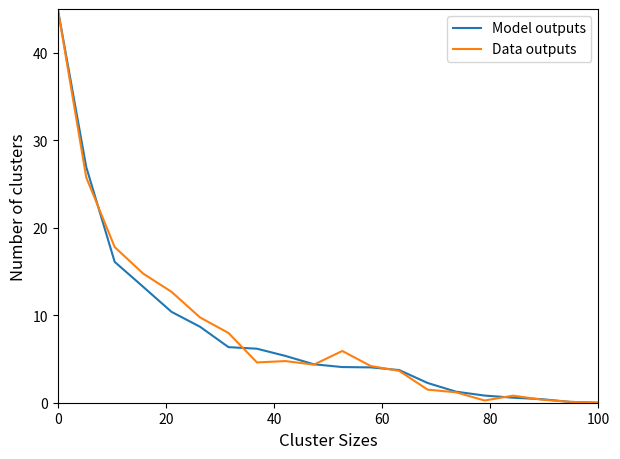

What is the maximum value for Model outputs?

45.0